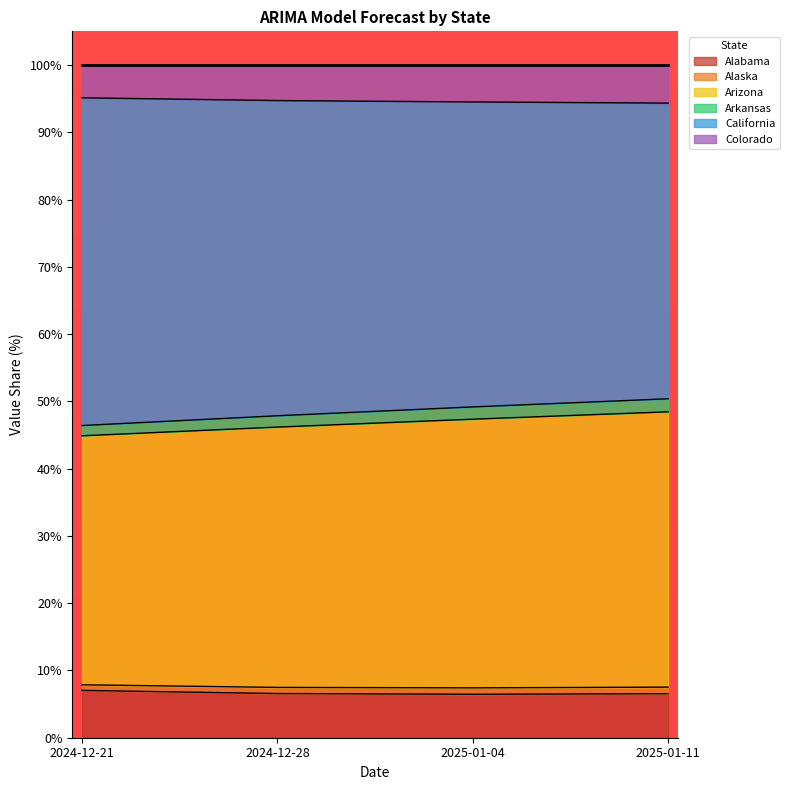

The value of Alabama at 2024-12-21 is 11.0. True or false?

False